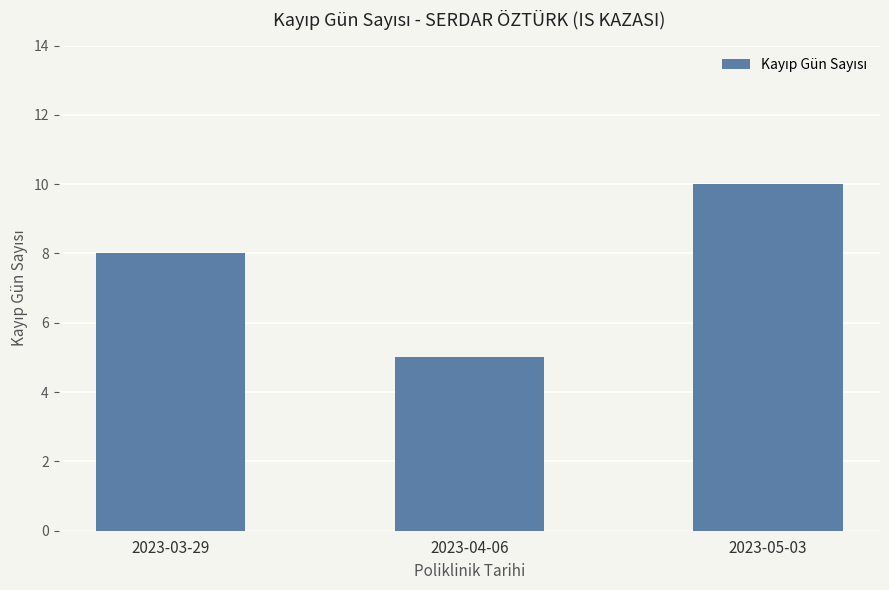

The value at 2023-03-29 is 8. True or false?

True